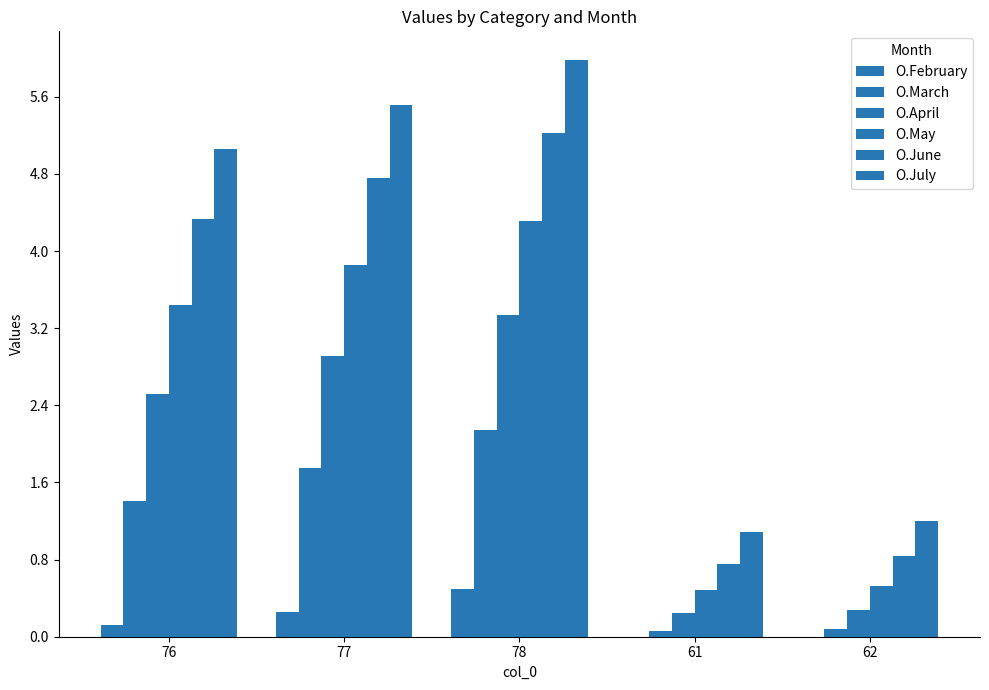

The value of O.April at 62 is 0.3. True or false?

True